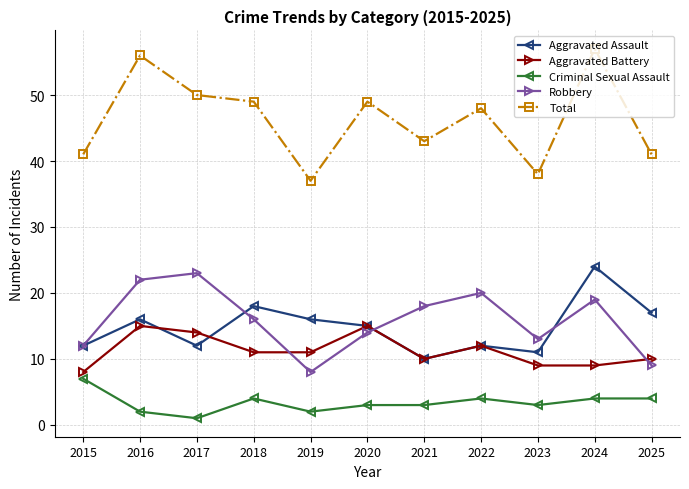

Reading left to right, extract all data points from this chart.

Aggravated Assault: 12	16	12	18	16	15	10	12	11	24	17
Aggravated Battery: 8	15	14	11	11	15	10	12	9	9	10
Criminal Sexual Assault: 7	2	1	4	2	3	3	4	3	4	4
Robbery: 12	22	23	16	8	14	18	20	13	19	9
Total: 41	56	50	49	37	49	43	48	38	57	41